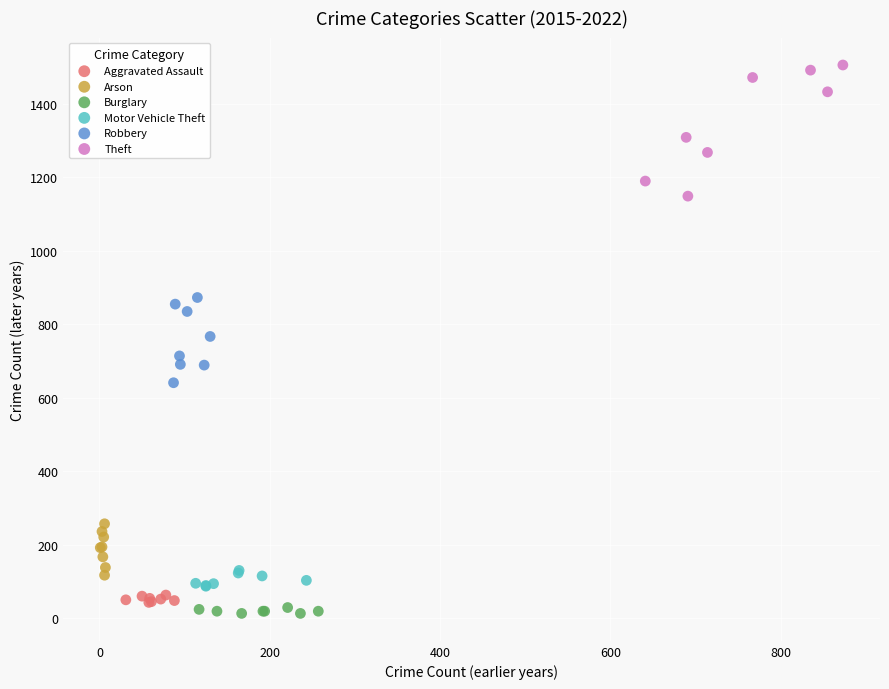

What are all the series names shown in the legend?

Aggravated Assault, Arson, Burglary, Motor Vehicle Theft, Robbery, Theft